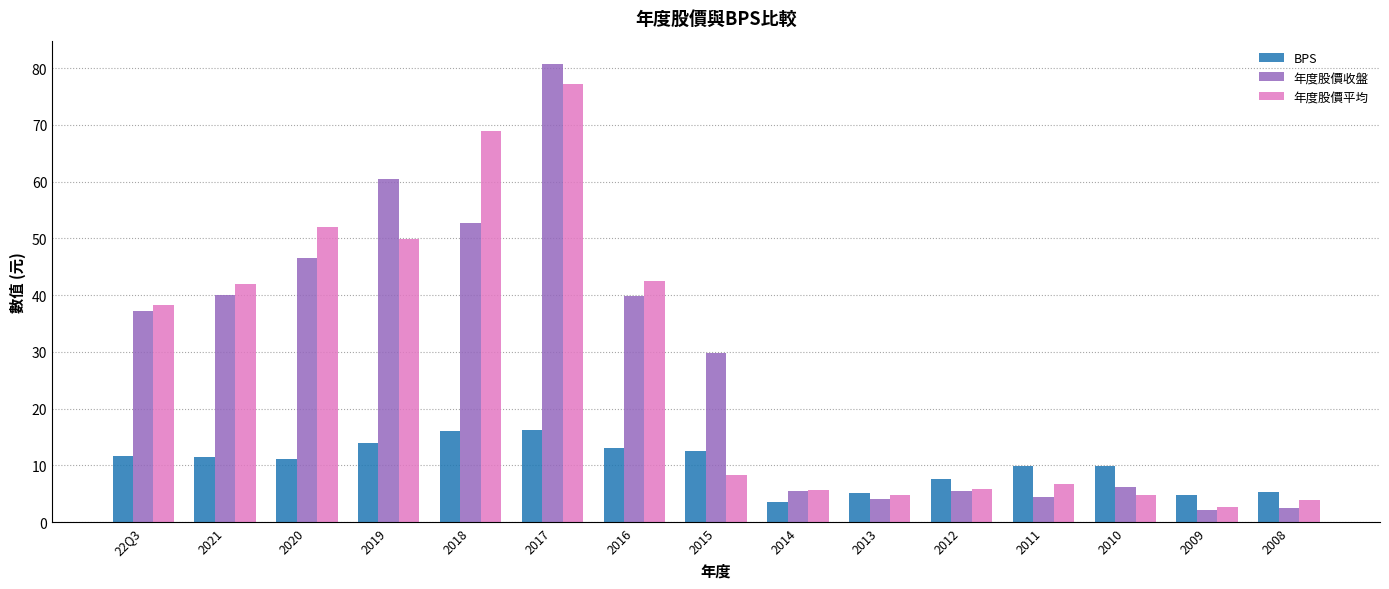

What are all the series names shown in the legend?

BPS, 年度股價收盤, 年度股價平均